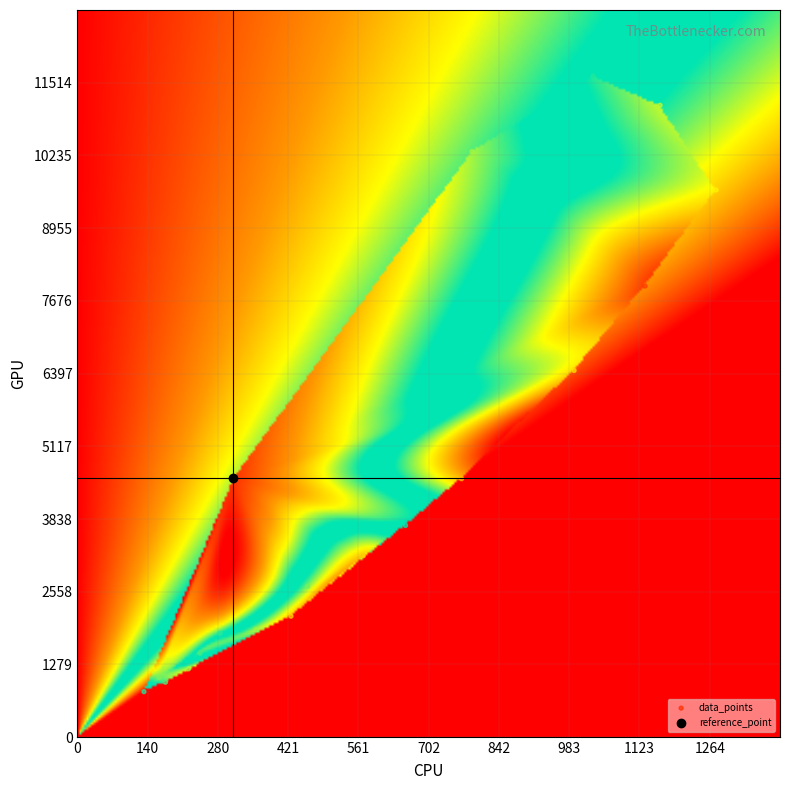

What Y value in the scatter plot is closest to 6216?

6452